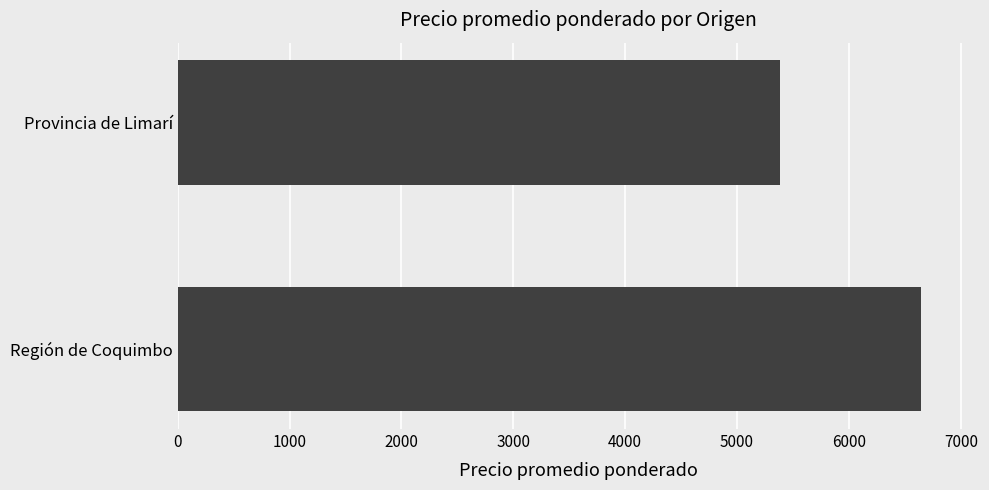

True or false: the data shows 1931 at Provincia de Limarí.

False